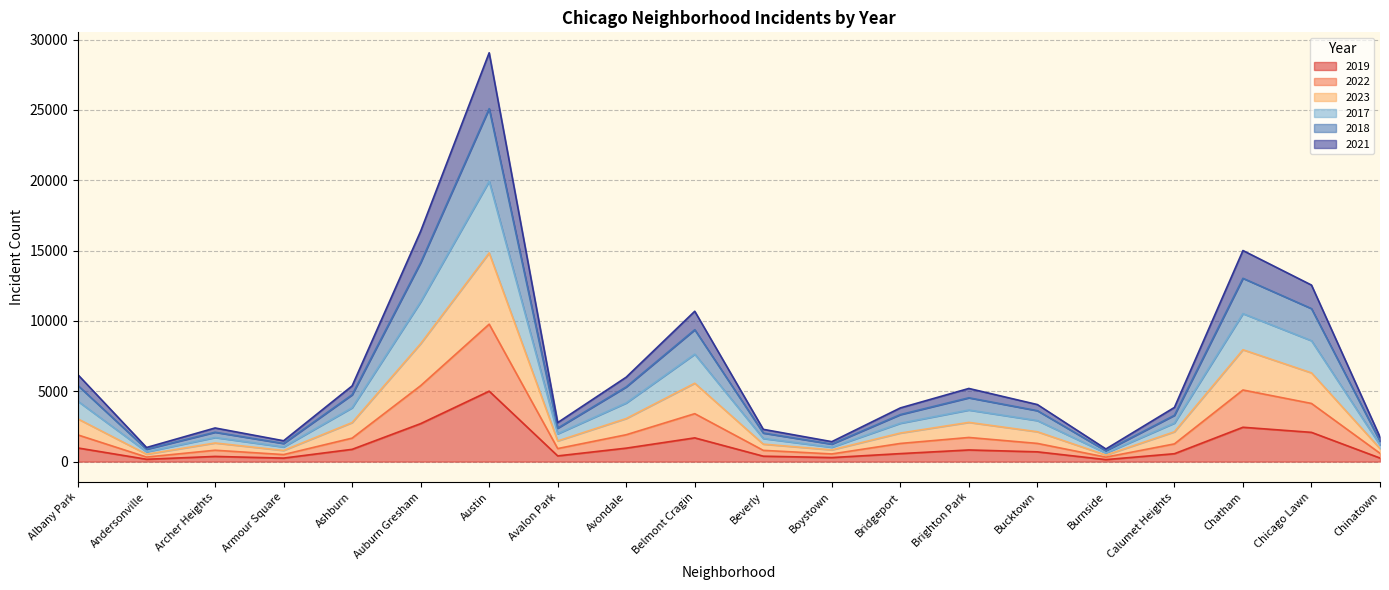

Which series has the largest total across all categories?

2018